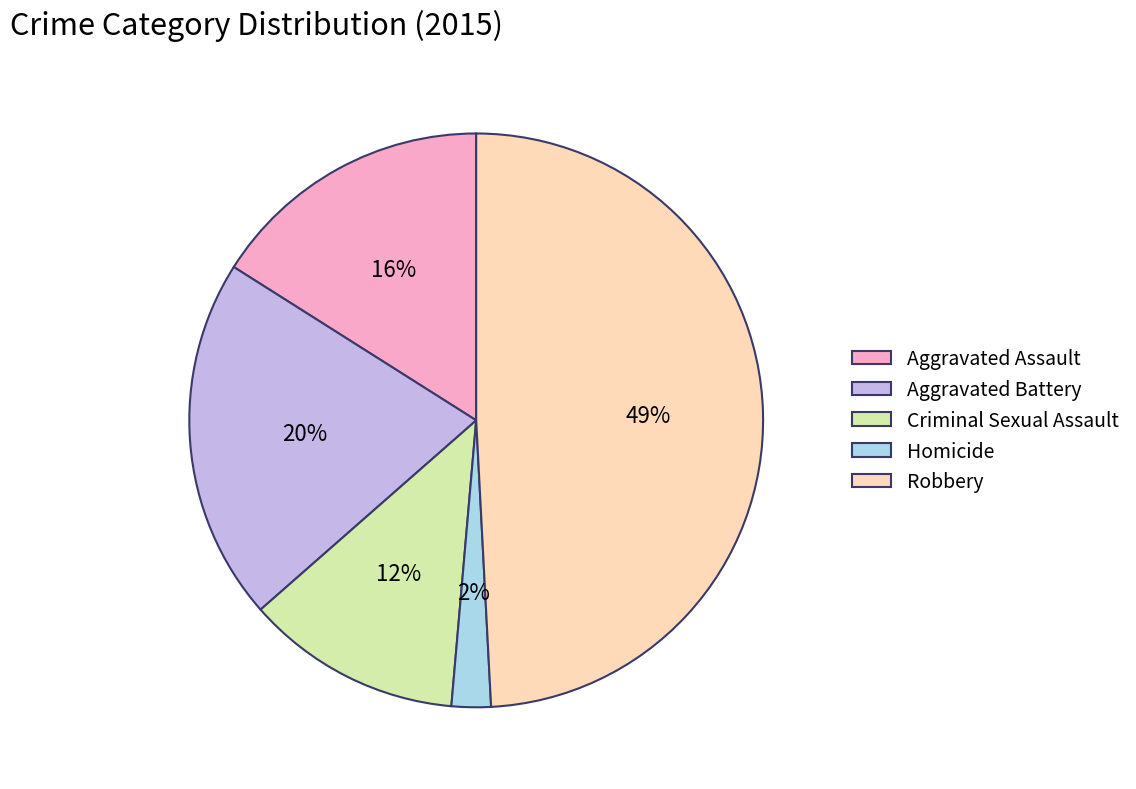

To the nearest percent, what is the average slice percentage?

20%